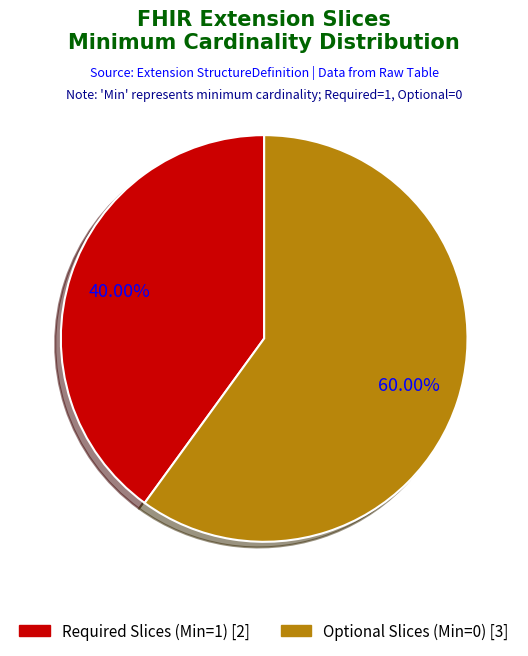

Is there a majority slice in this chart?

Yes